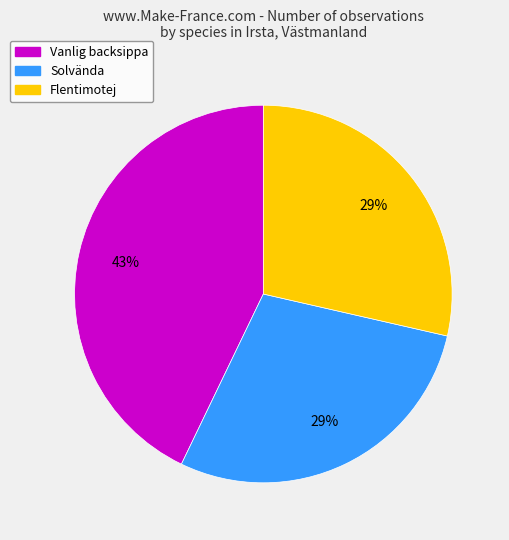

True or false: Vanlig backsippa accounts for 29% of the total.

False